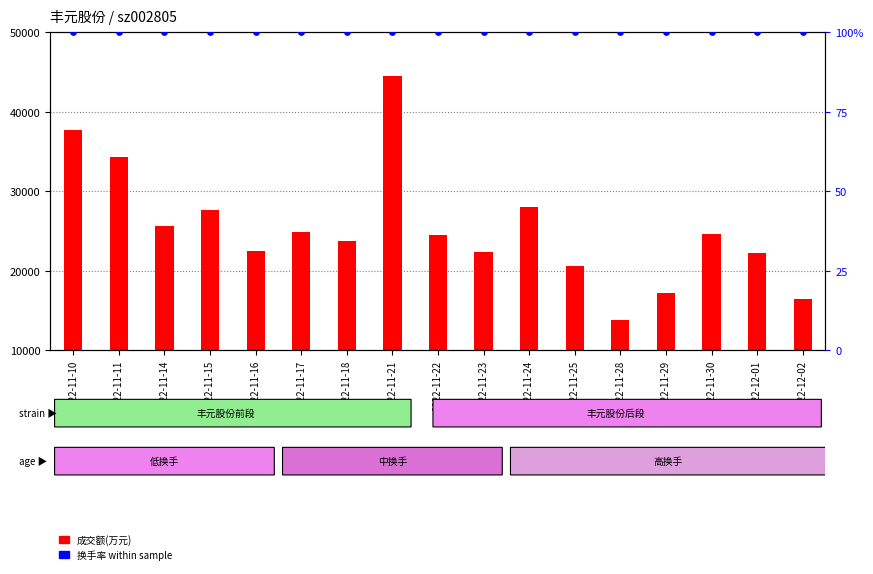

Which series contains the lowest Y value?

换手率%